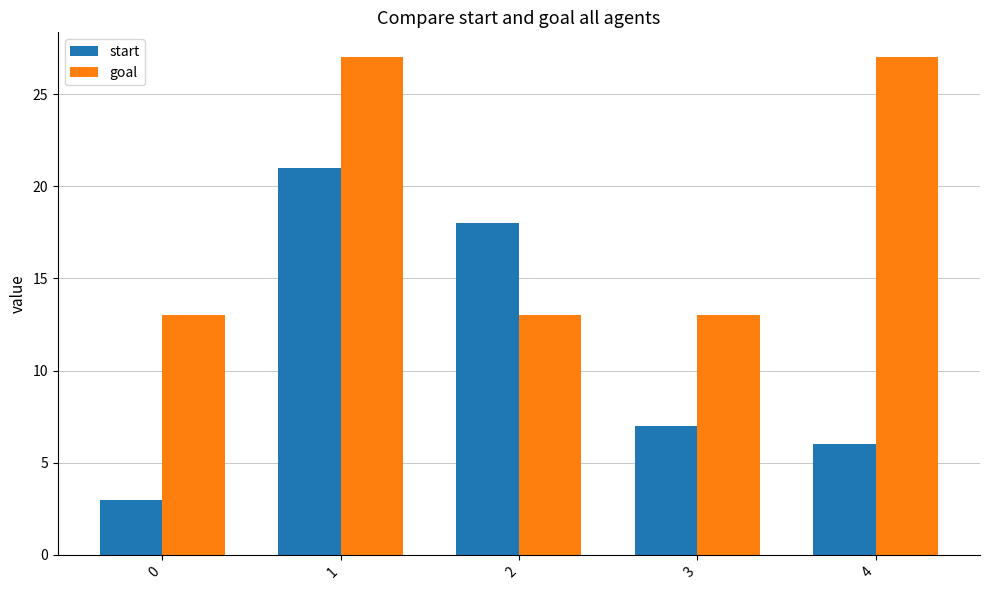

What is the maximum value for goal?

27